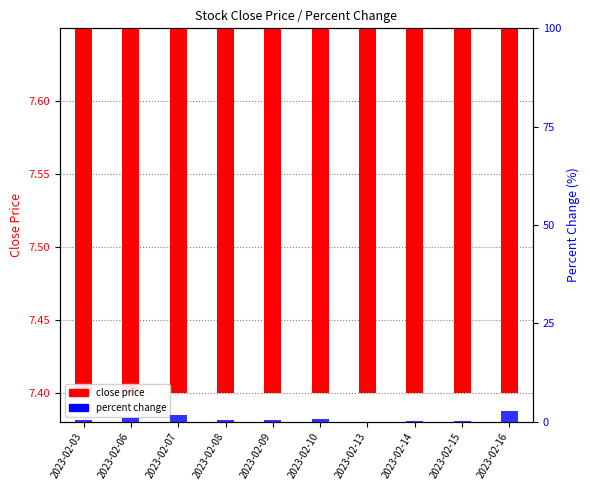

What is the difference between the maximum and second lowest values in the percent change series?

2.6